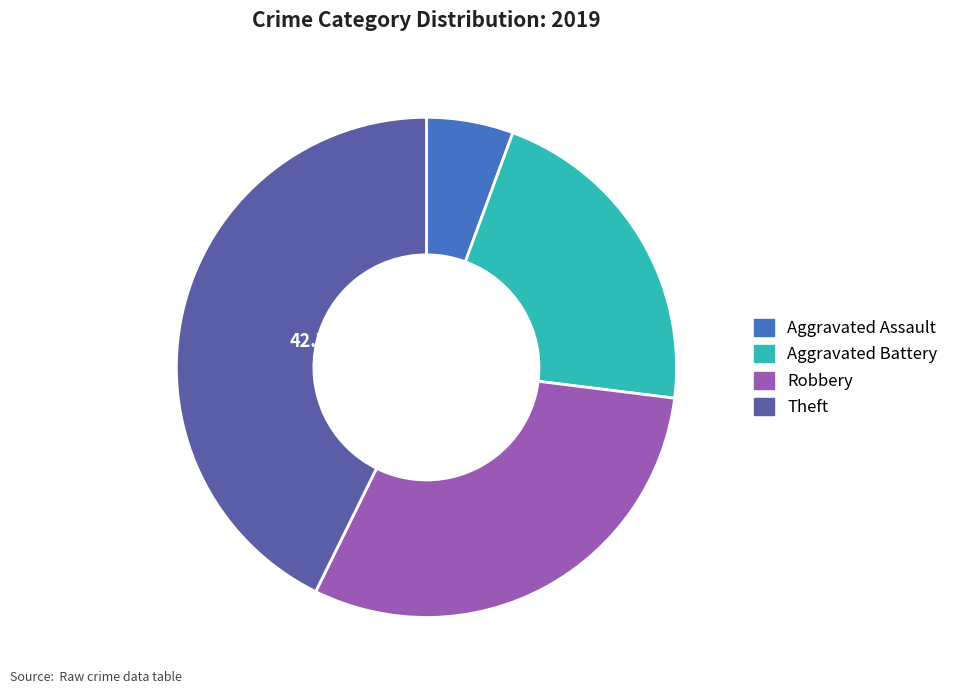

To the nearest percent, what portion does Aggravated Battery represent?

21%